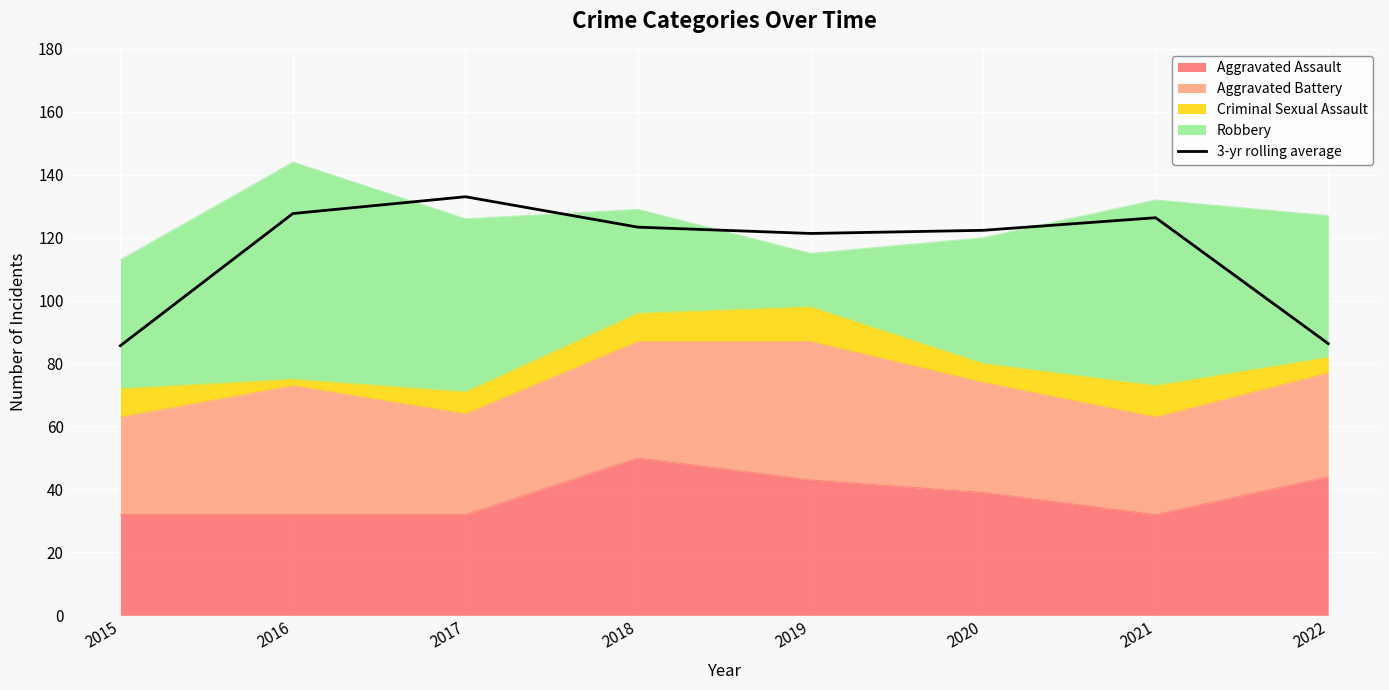

What is the greatest value displayed?

133.0